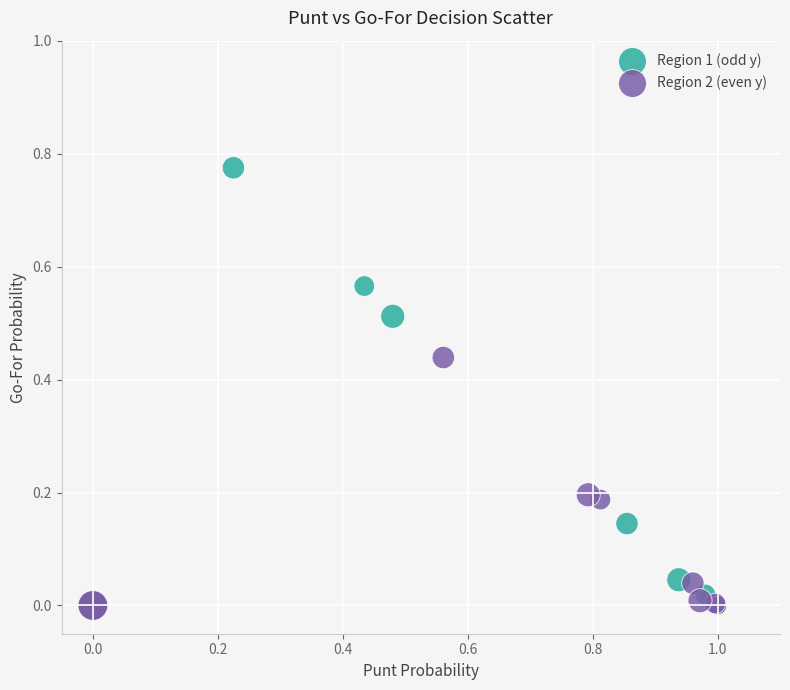

Which series has the largest Y range (max minus min)?

Region 1 (odd y)